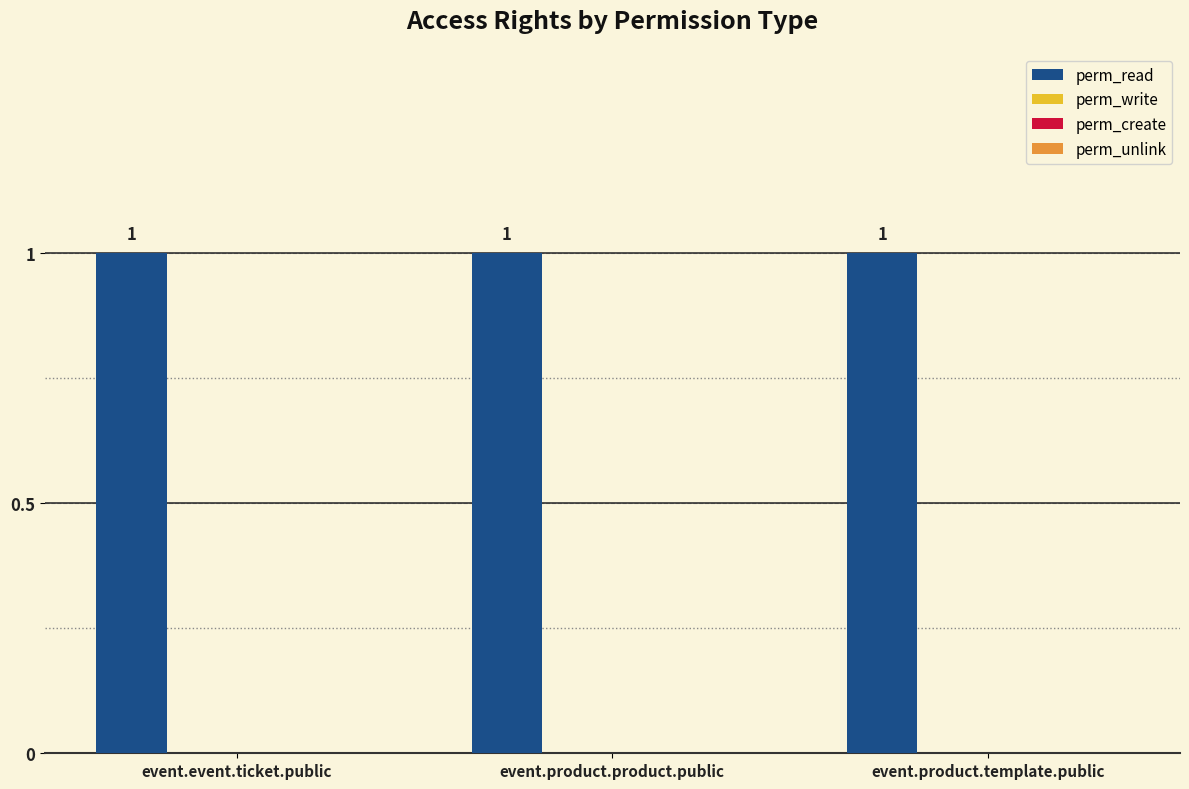

What is the difference between the highest and lowest values at event.product.product.public?

1